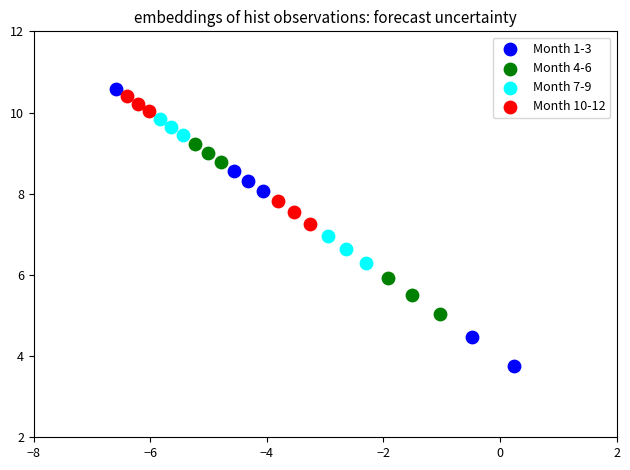

What are all the series names shown in the legend?

Month 1-3, Month 4-6, Month 7-9, Month 10-12